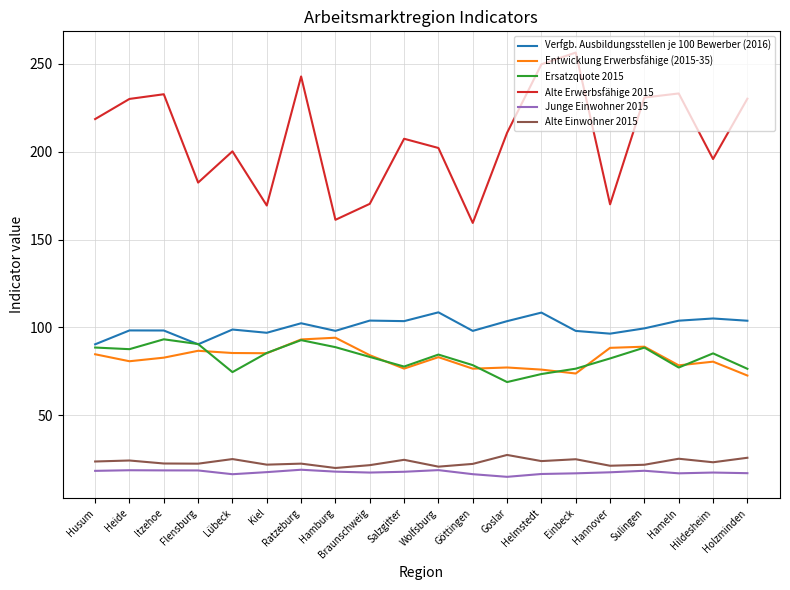

The value of Ersatzquote 2015 at Lübeck is 38.8. True or false?

False